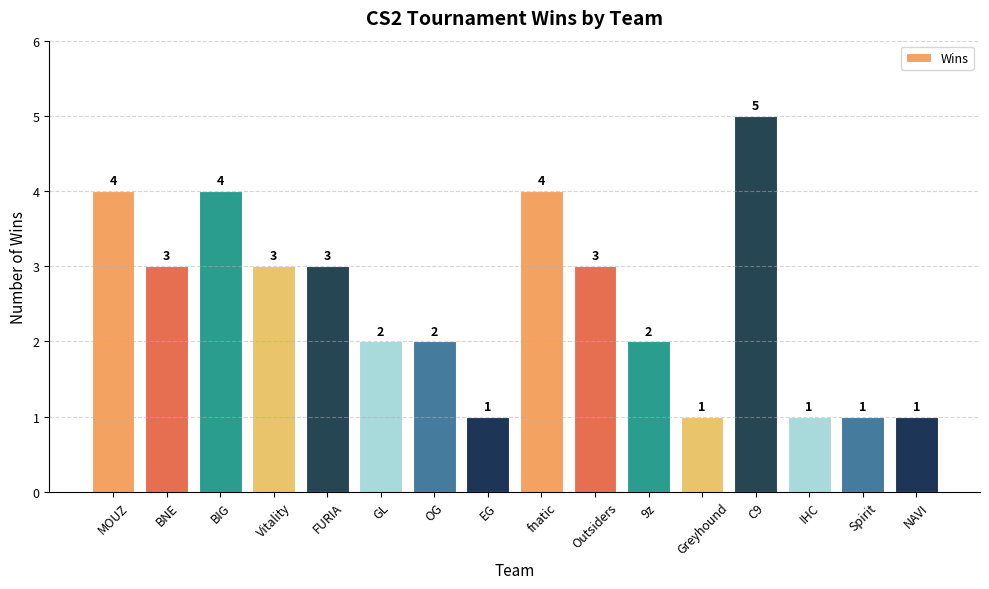

Reading right to left, what are all the values shown in this chart?

NAVI=1	Spirit=1	IHC=1	C9=5	Greyhound=1	9z=2	Outsiders=3	fnatic=4	EG=1	OG=2	GL=2	FURIA=3	Vitality=3	BIG=4	BNE=3	MOUZ=4